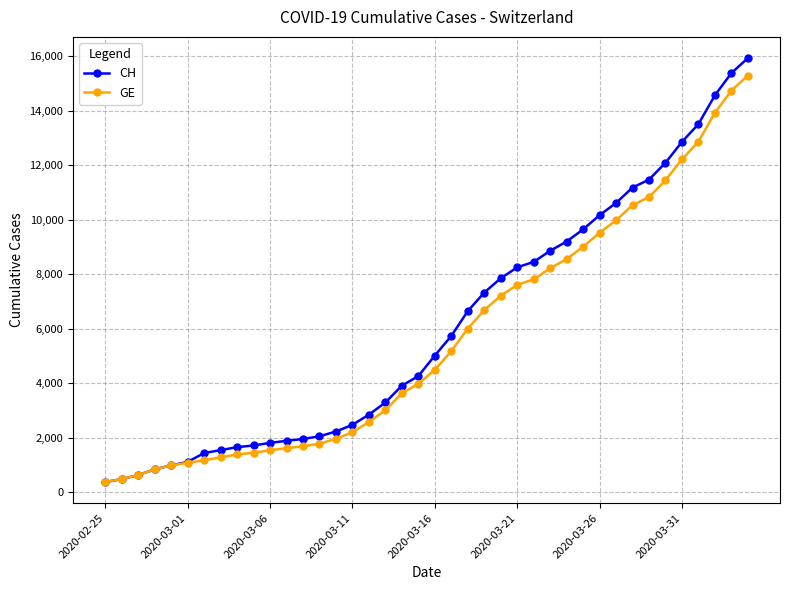

What are all the series names shown in the legend?

CH, GE